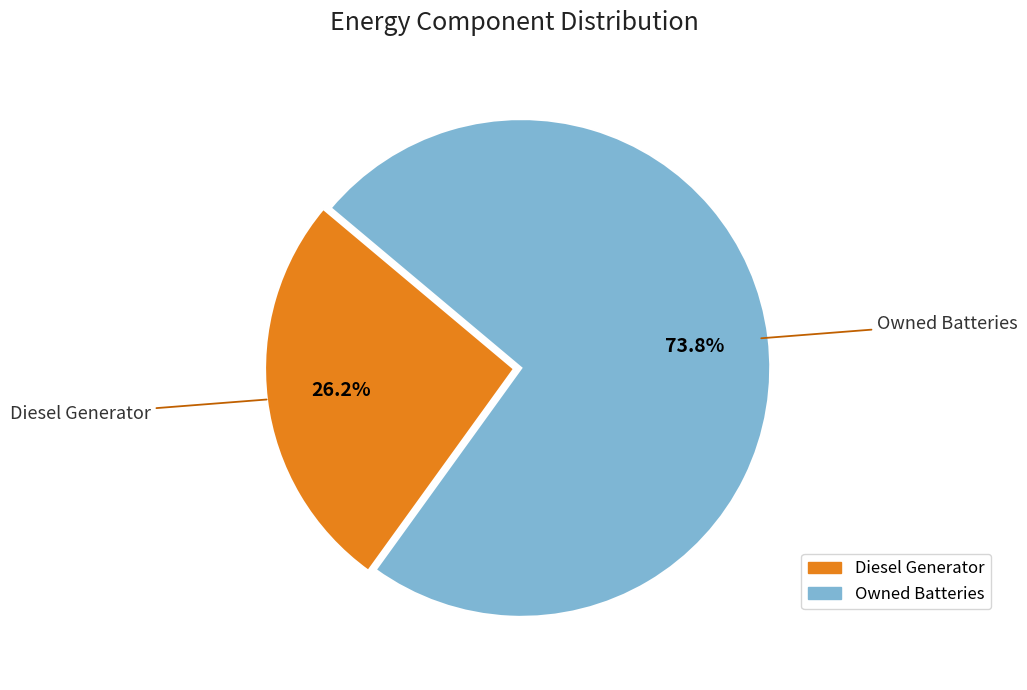

To the nearest percent, what is the average slice percentage?

50%